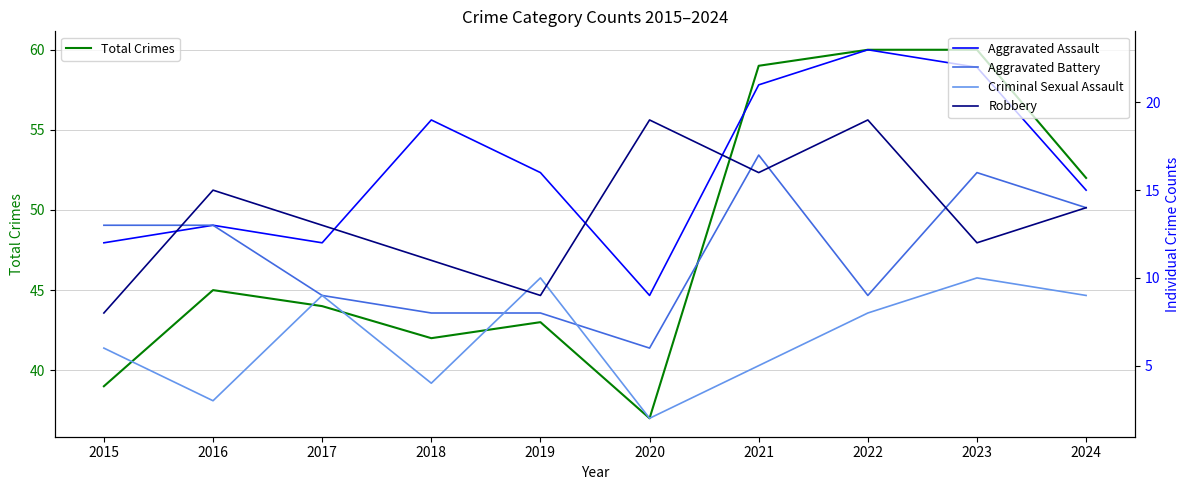

What is the value of the Criminal Sexual Assault point at the 6th from the left?

2